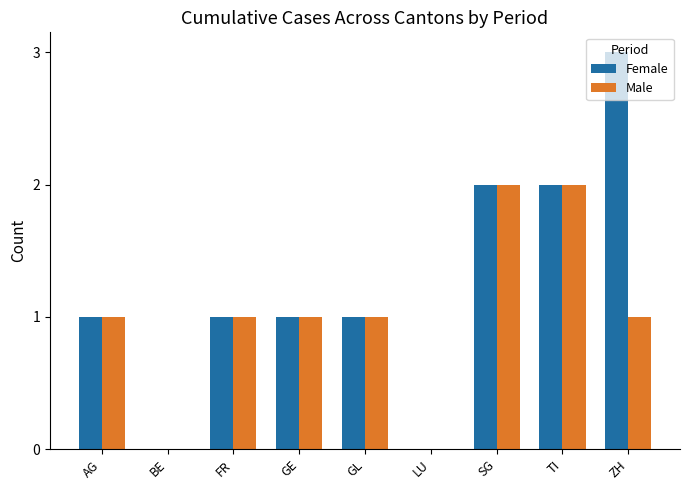

The Female series shows -1 at LU. True or false?

False